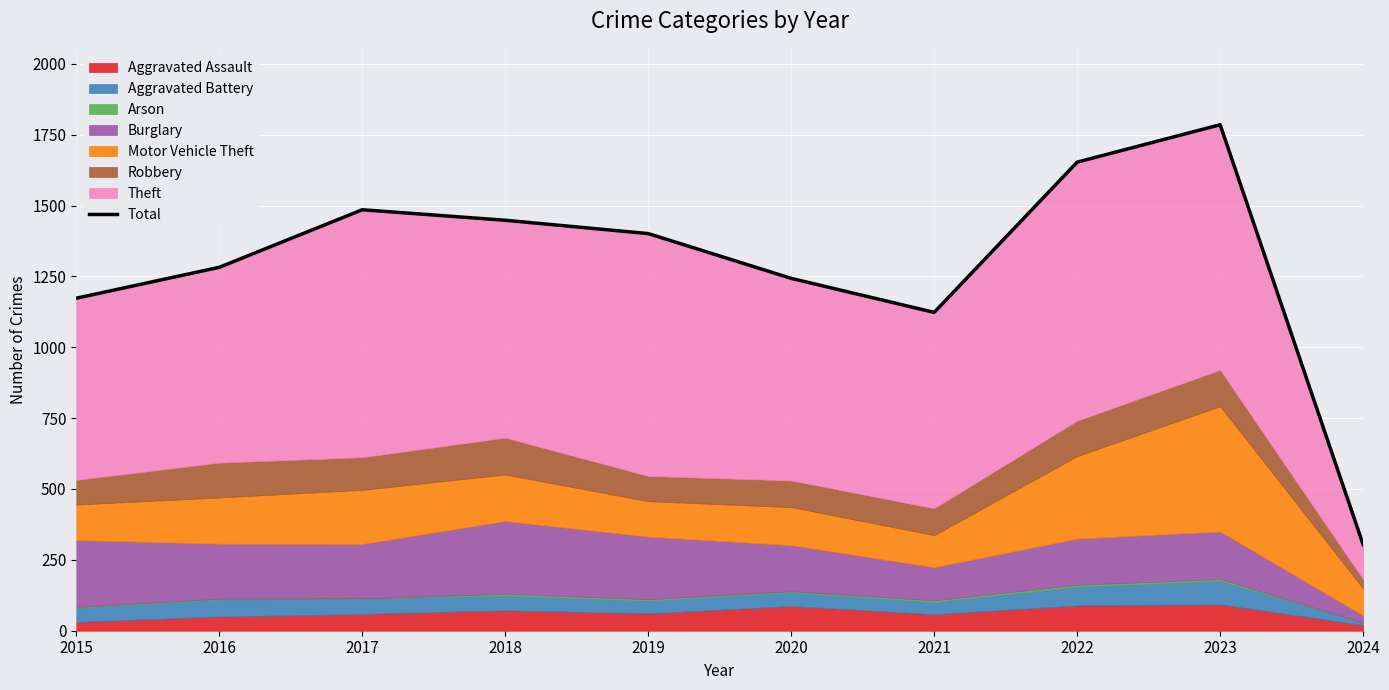

What is the change in value from 2018 to 2021?

-325